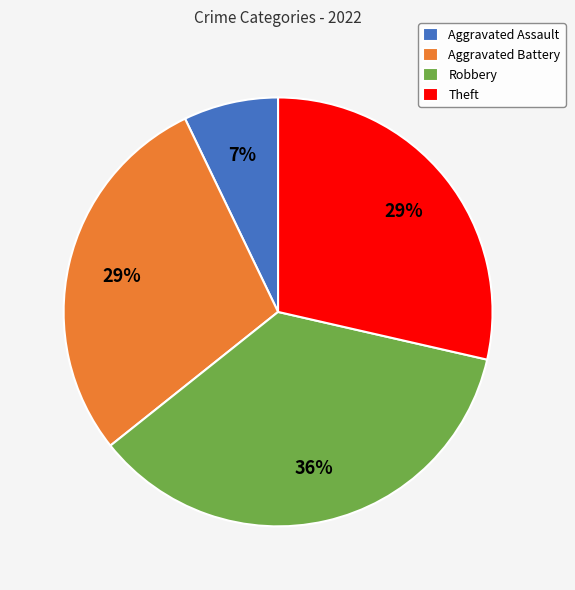

Between Aggravated Battery and Aggravated Assault, which is larger?

Aggravated Battery